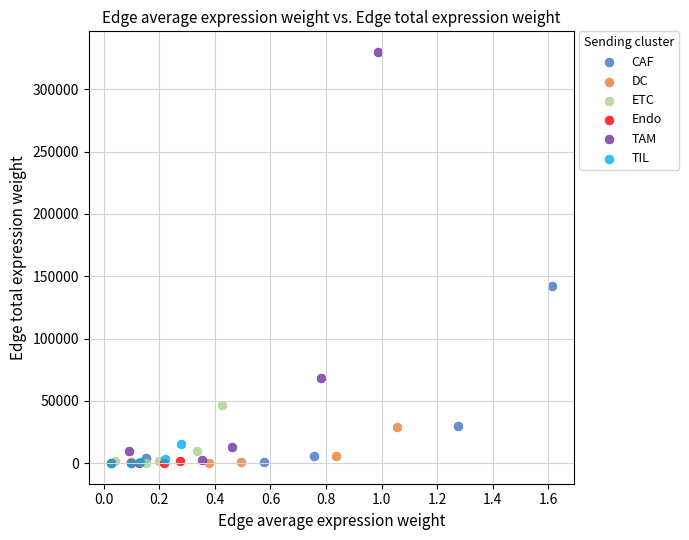

What are all the series names shown in the legend?

CAF, DC, ETC, Endo, TAM, TIL